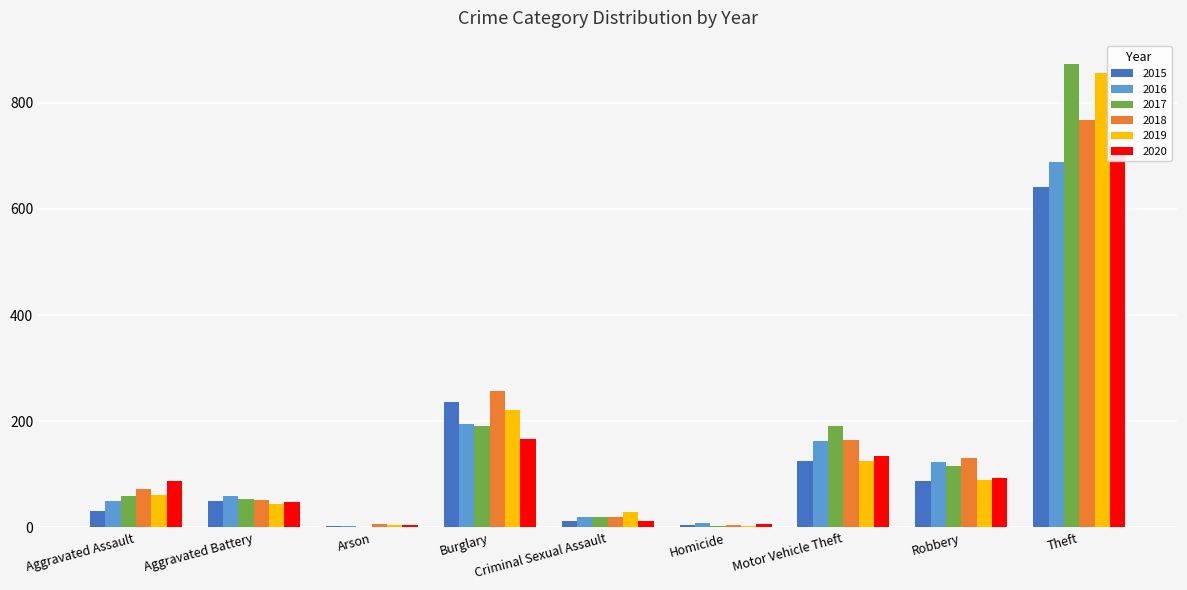

At which category is the sum across all series the highest?

Theft